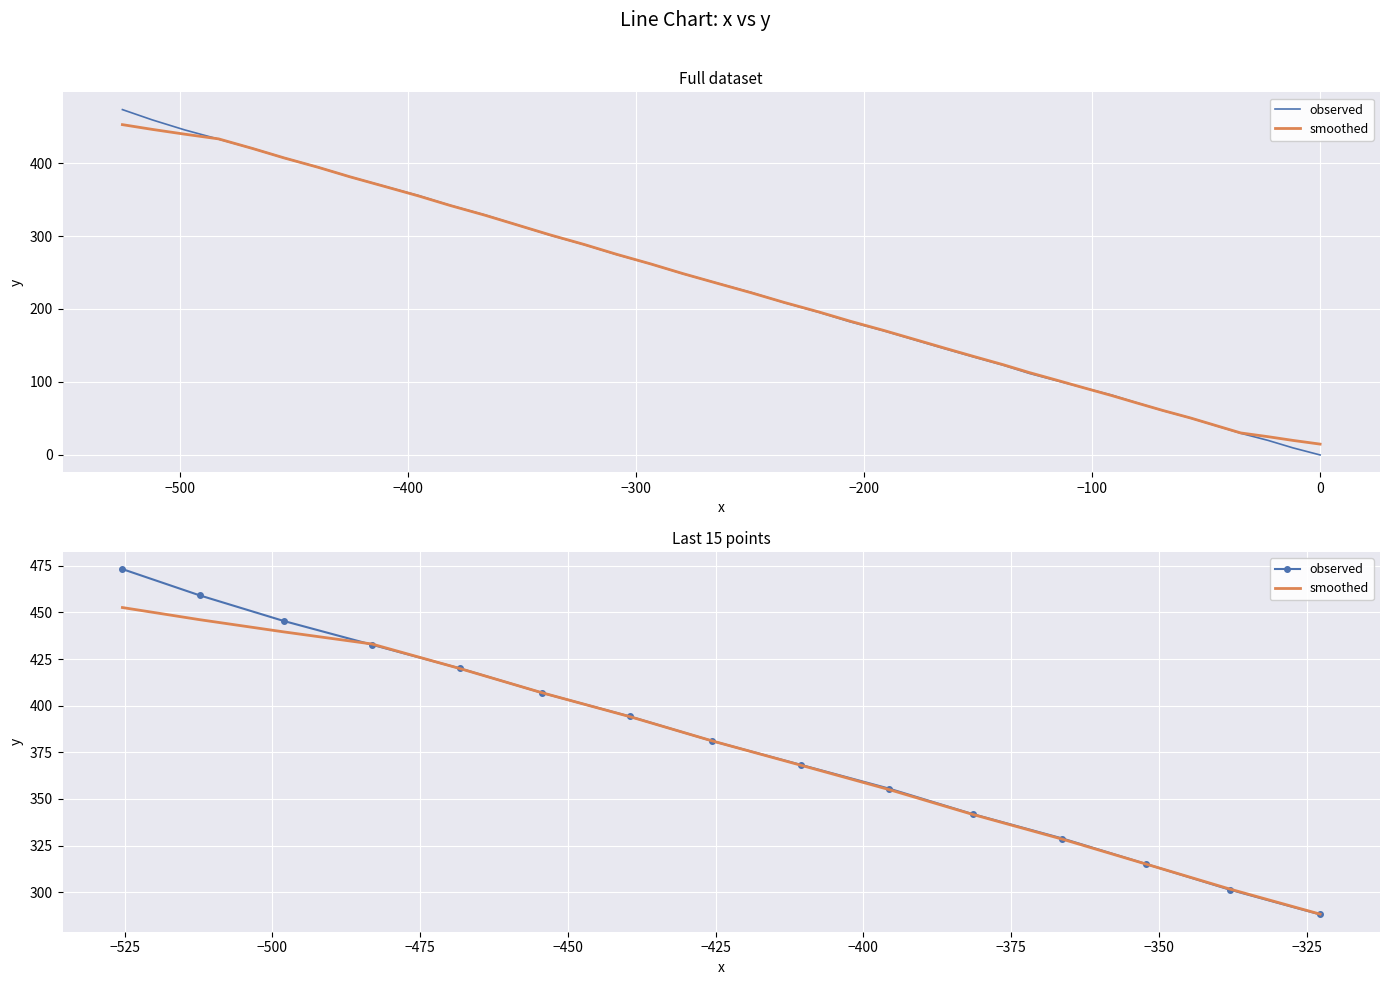

What are all the series names shown in the legend?

observed, smoothed